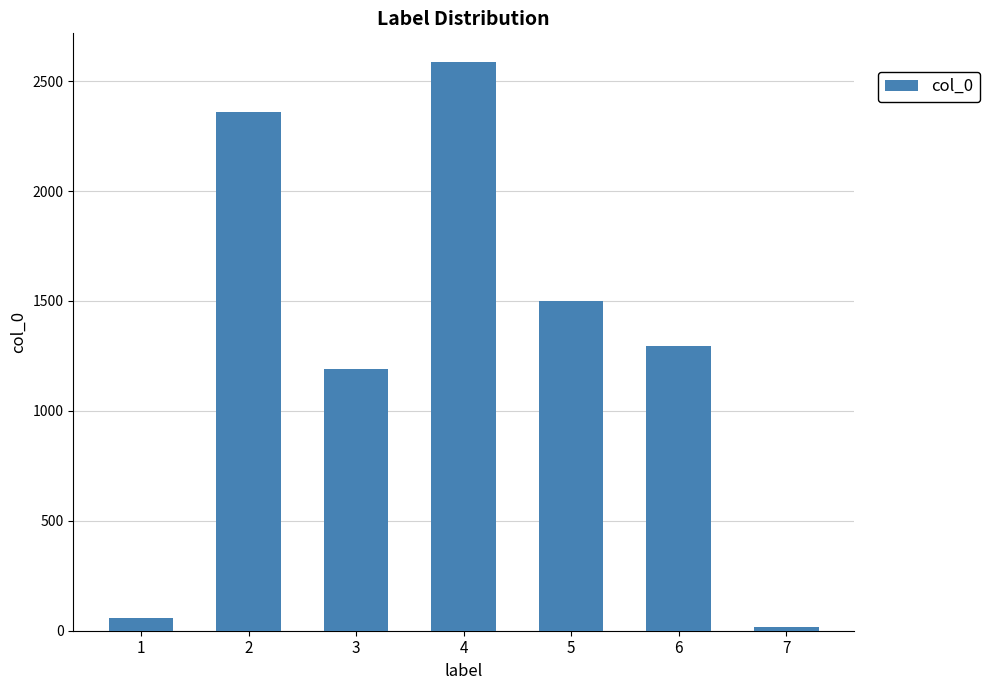

Are the bars grouped side by side (vs. stacked)?

No